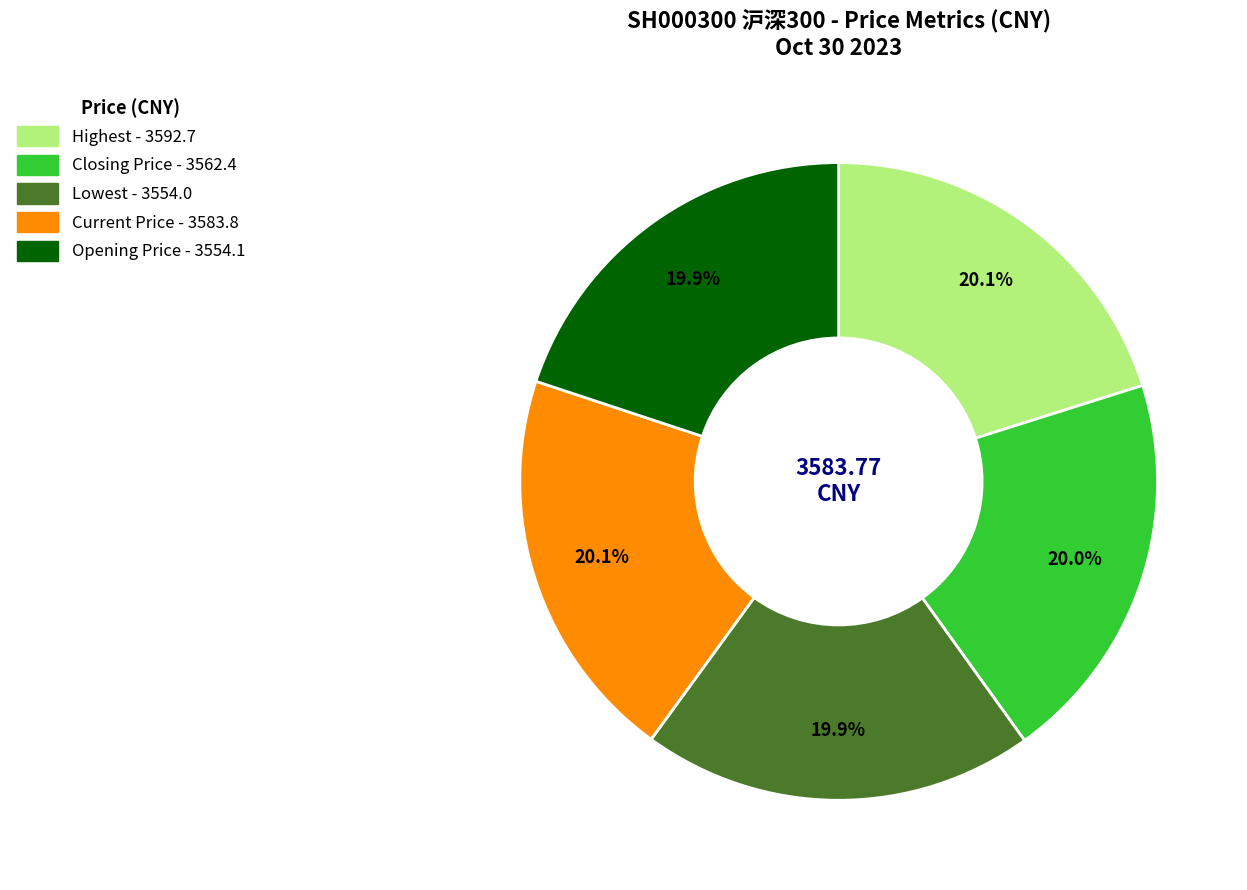

How much of the chart is everything except Current Price?

79.9%